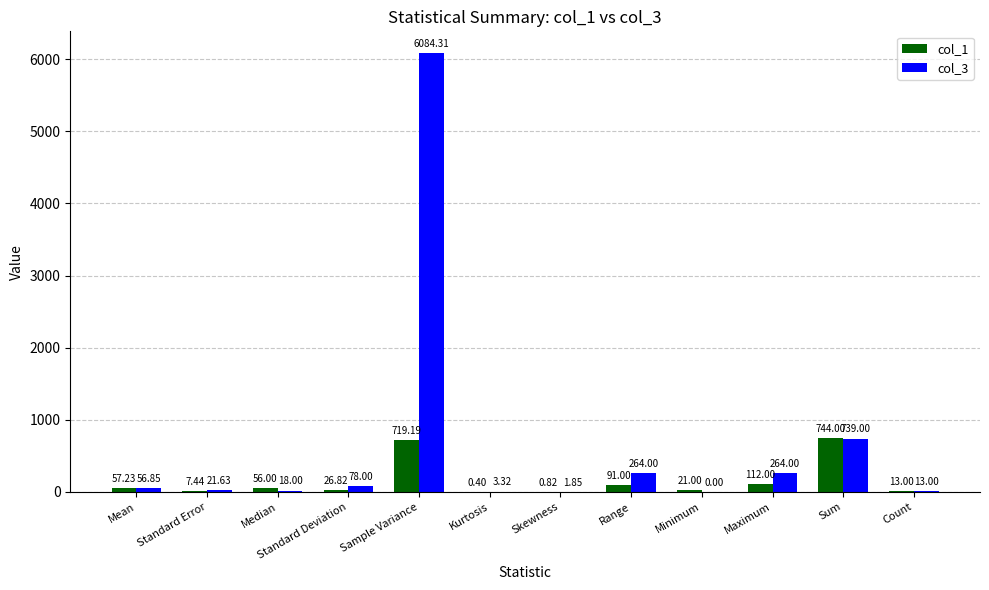

Does the chart contain stacked bars?

No